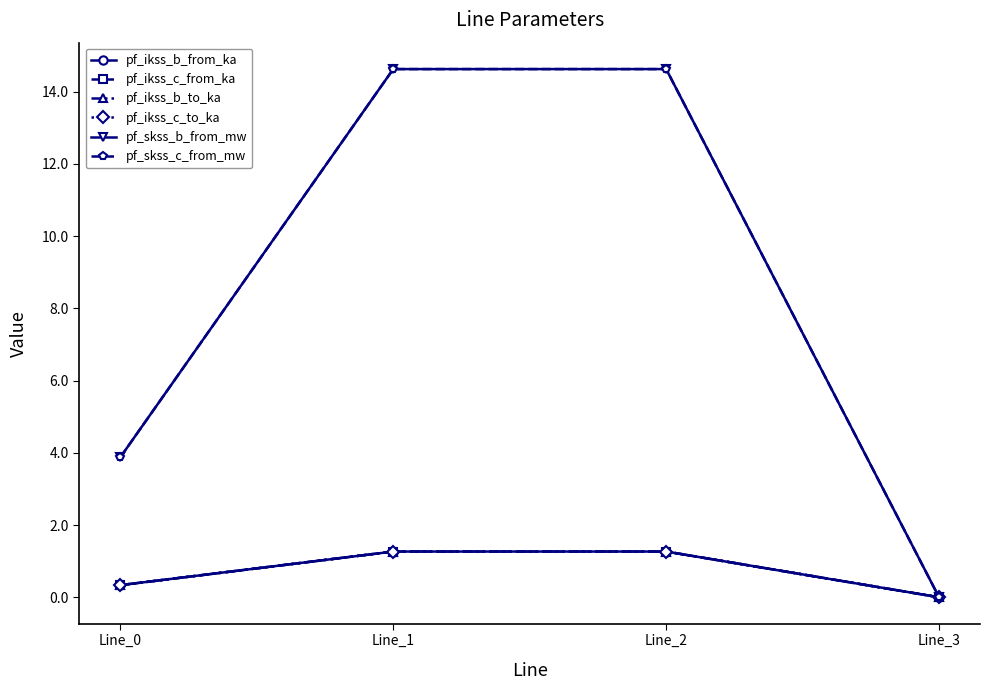

The value of pf_ikss_c_to_ka at Line_1 is 1.3. True or false?

True